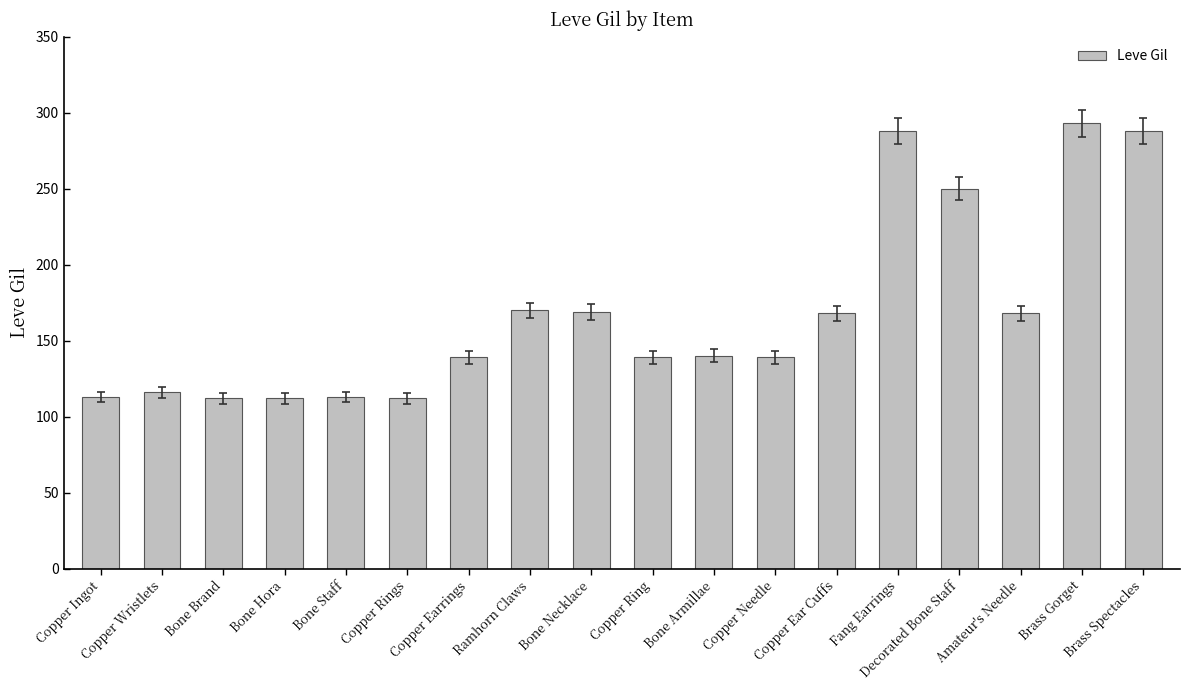

What is the maximum value shown in the chart?

293